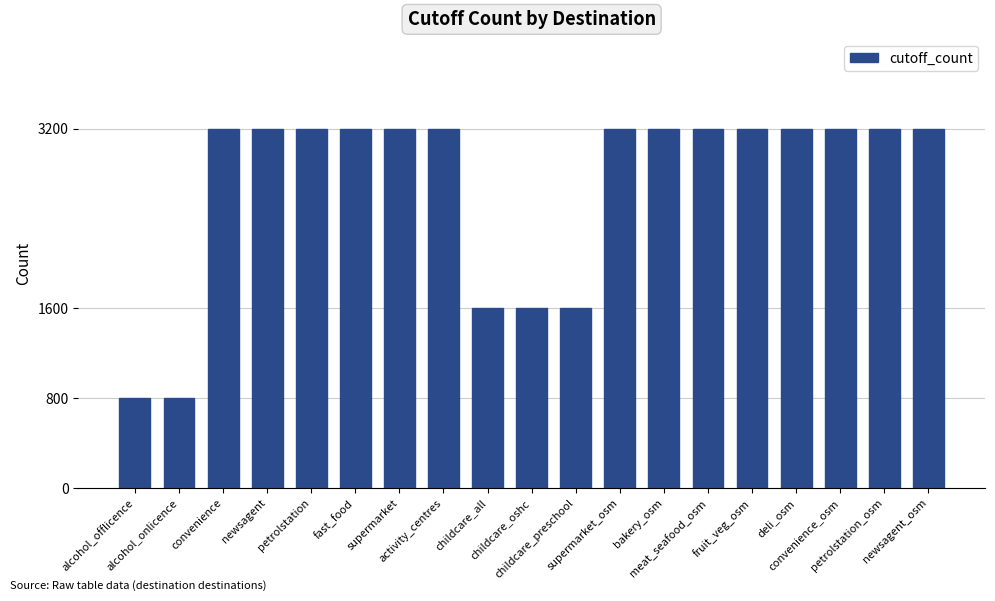

What is the minimum value shown in the chart?

800